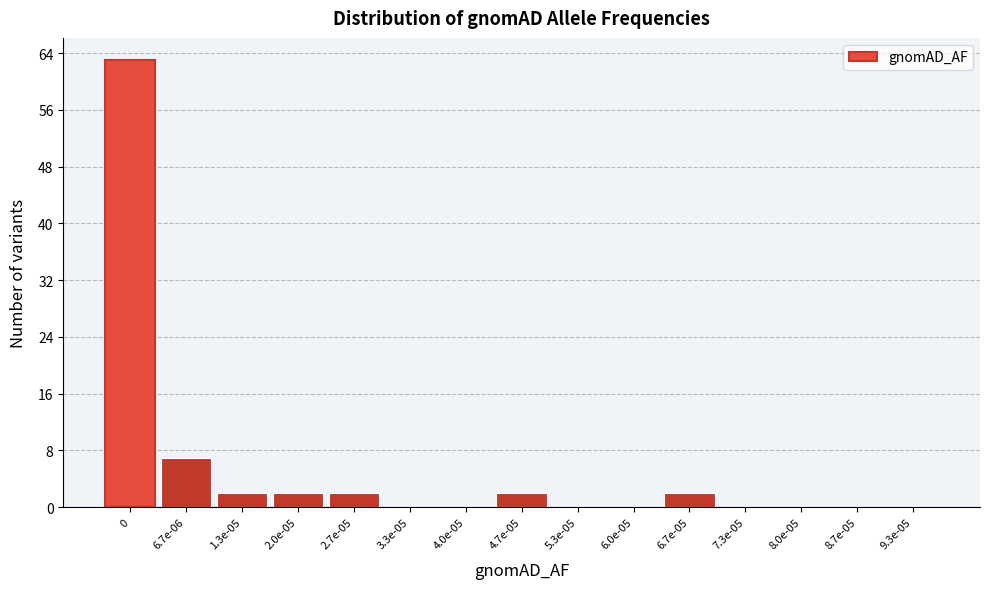

Reading left to right, list all the values displayed in this chart.

0=63	6.7e-06=7	1.3e-05=2	2.0e-05=2	2.7e-05=2	3.3e-05=0	4.0e-05=0	4.7e-05=2	5.3e-05=0	6.0e-05=0	6.7e-05=2	7.3e-05=0	8.0e-05=0	8.7e-05=0	9.3e-05=0